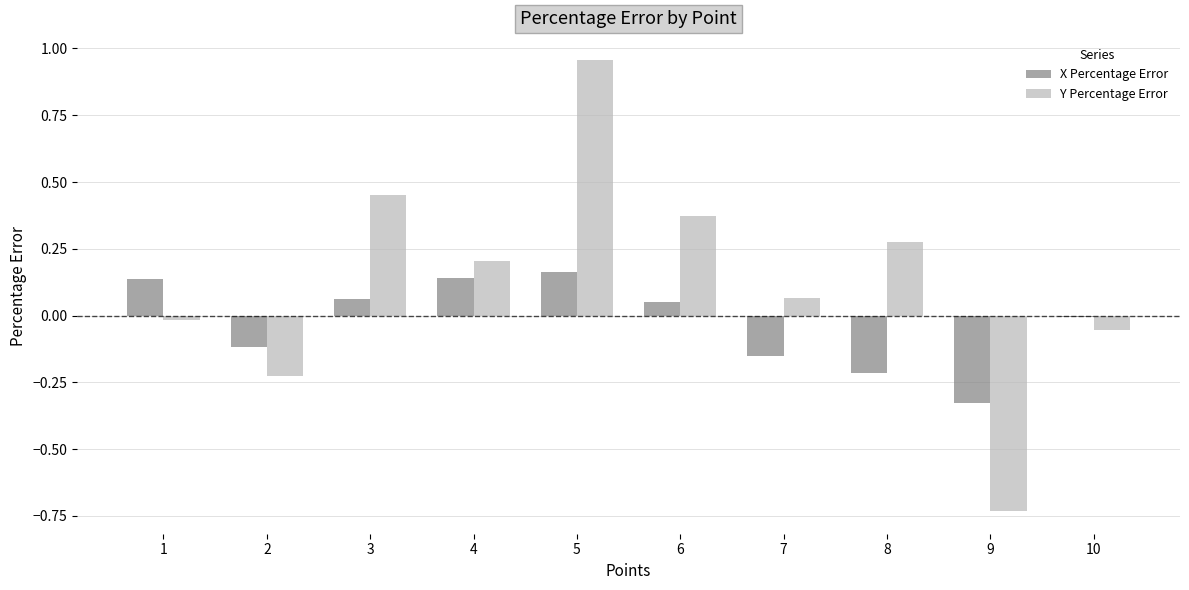

The Y Percentage Error series shows 0.1 at 8. True or false?

False